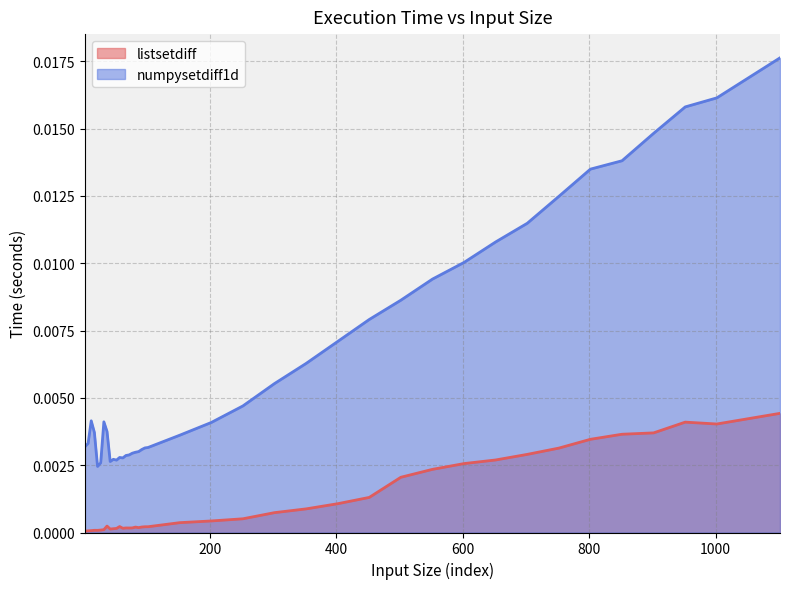

Where is listsetdiff nearest to the value 0?

2